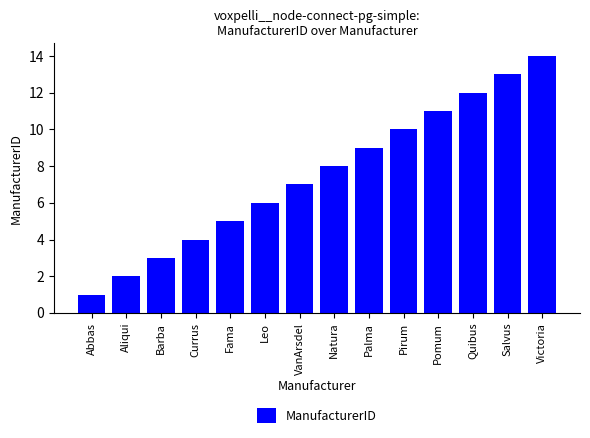

How many bars are there in total?

14